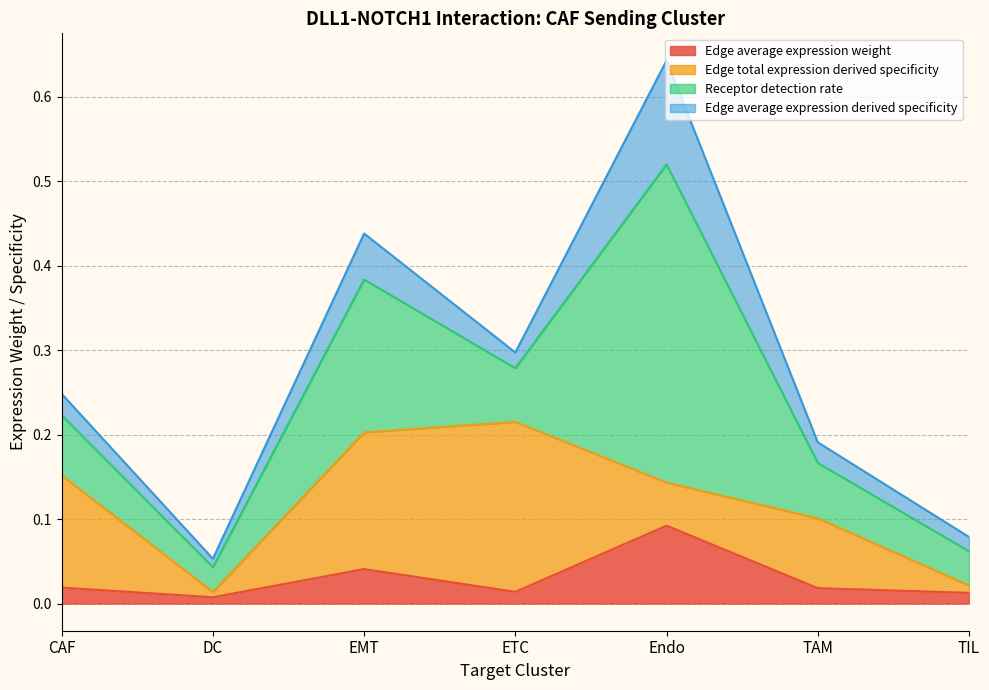

Which series has the largest total across all categories?

Receptor detection rate